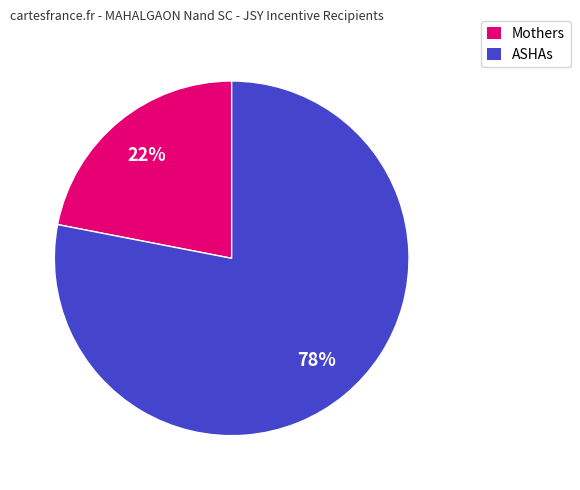

How many slices are in this pie chart?

2